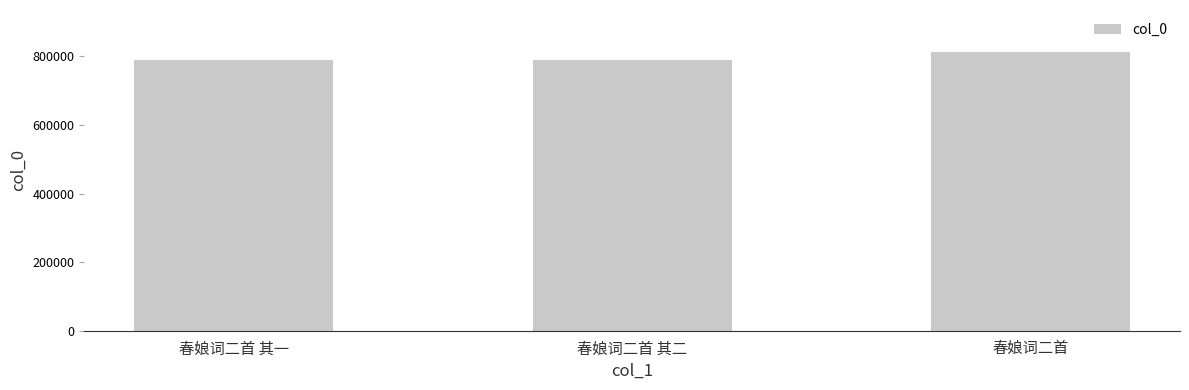

Is it true that the value at 春娘词二首 is 812993?

True